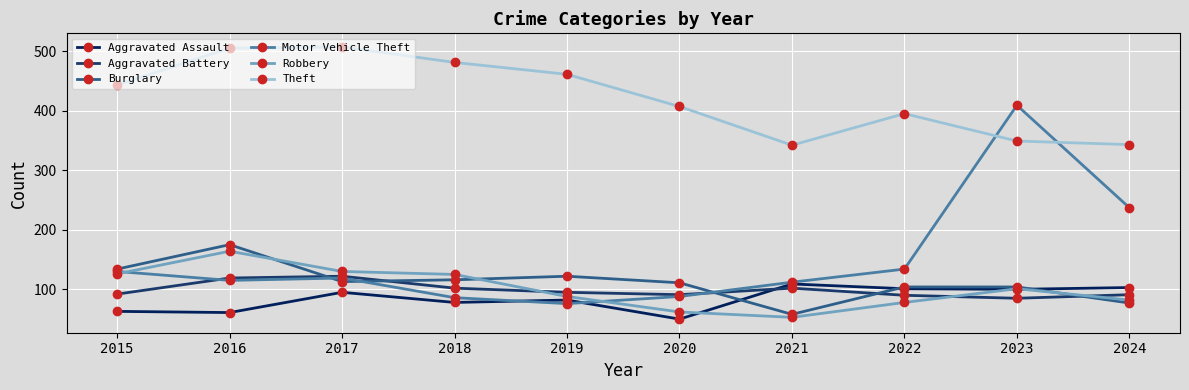

True or false: Aggravated Assault and Robbery cross at least once.

True